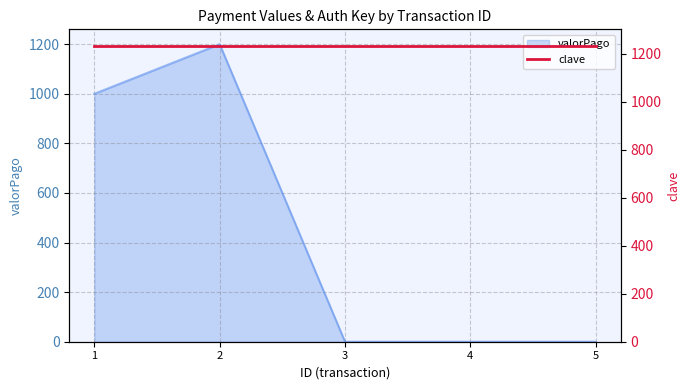

What is the highest value of the valorPago series?

1200